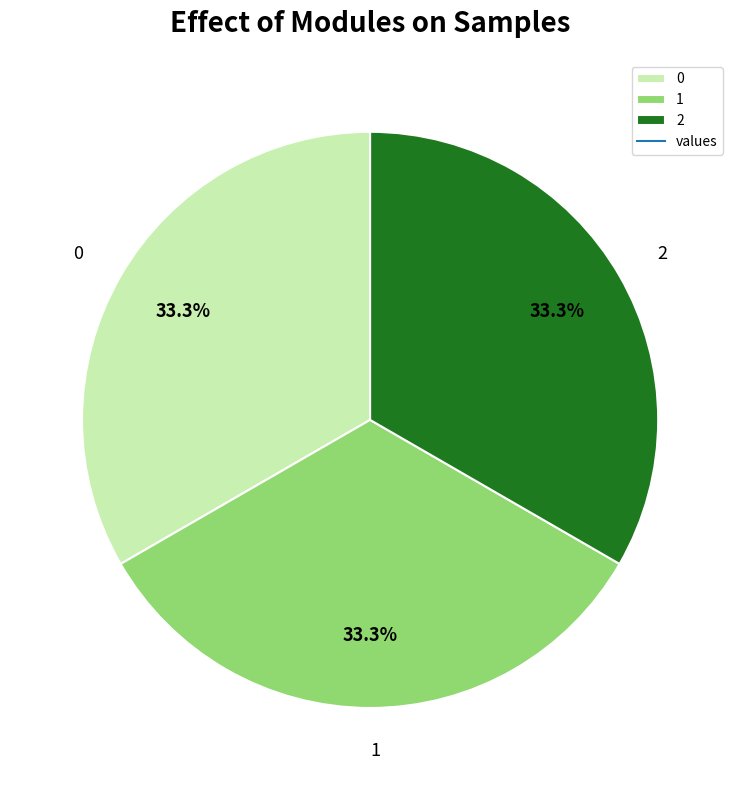

Approximately how many times larger is the value at 2 compared to 0?

1.0